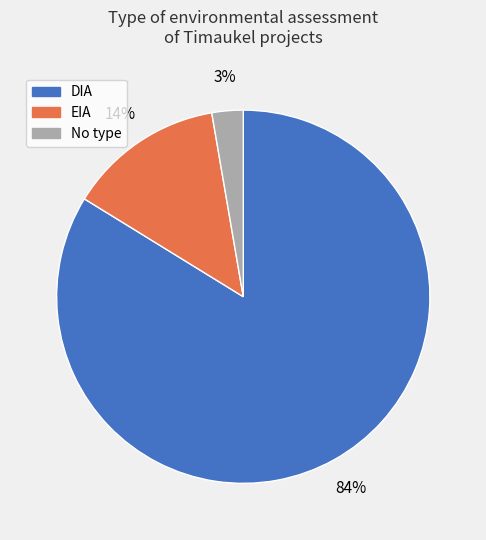

Is there any slice that represents more than half of the pie?

Yes